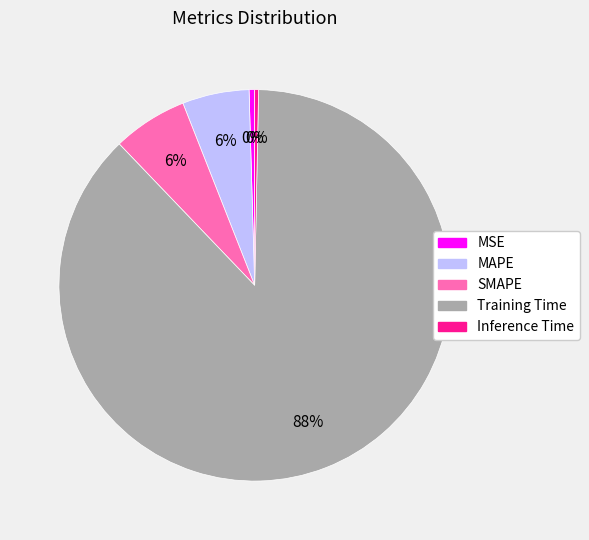

Combined, do MAPE and Training Time account for over 50%?

Yes